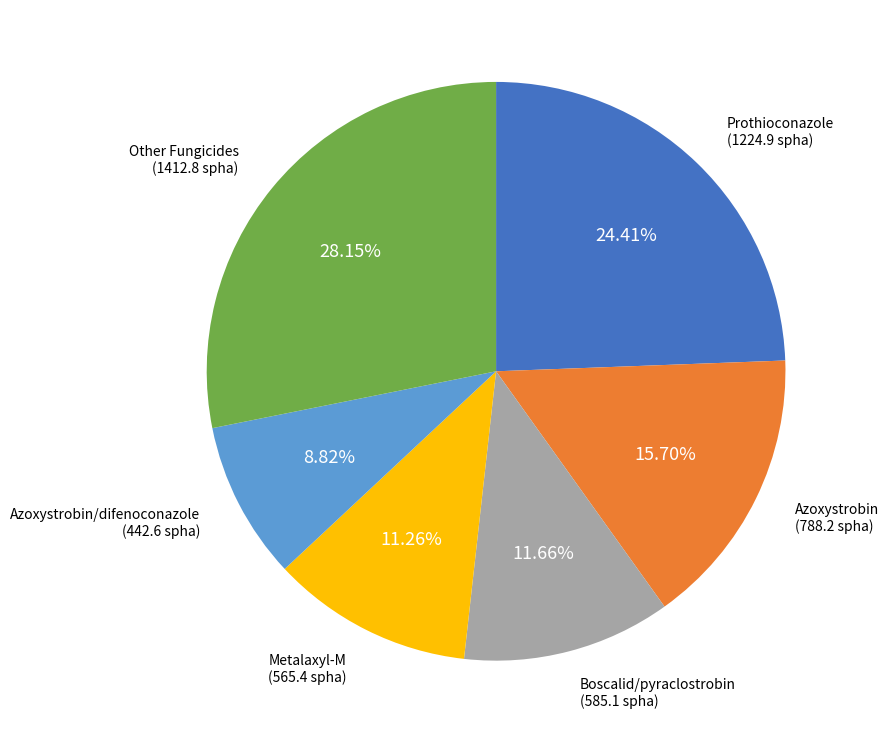

Is Other Fungicides the majority of the pie?

No